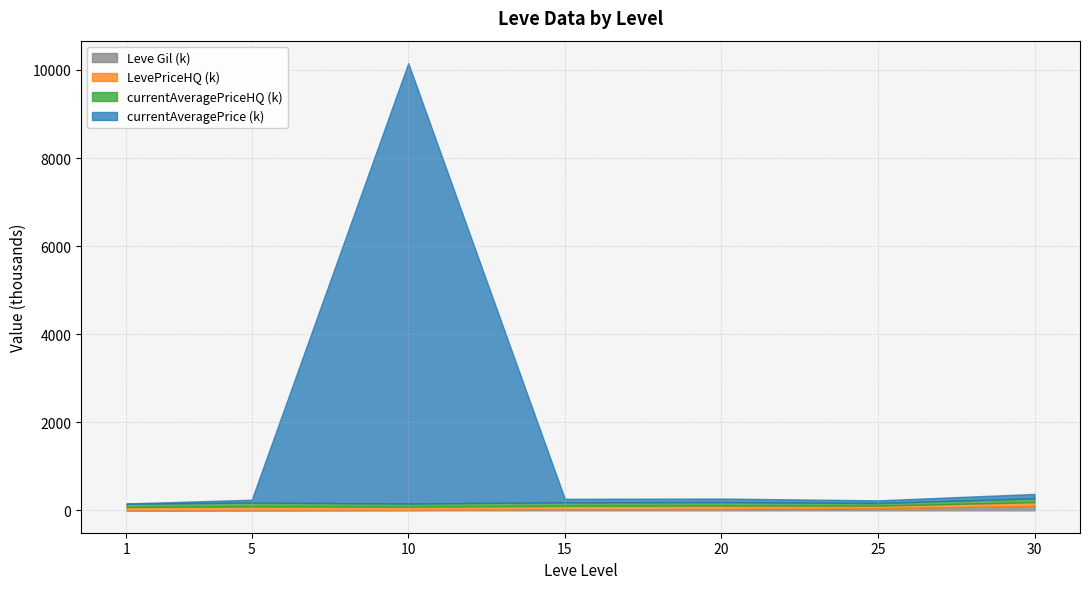

What is the sum of the currentAveragePriceHQ values at 5 and 30?

172.5